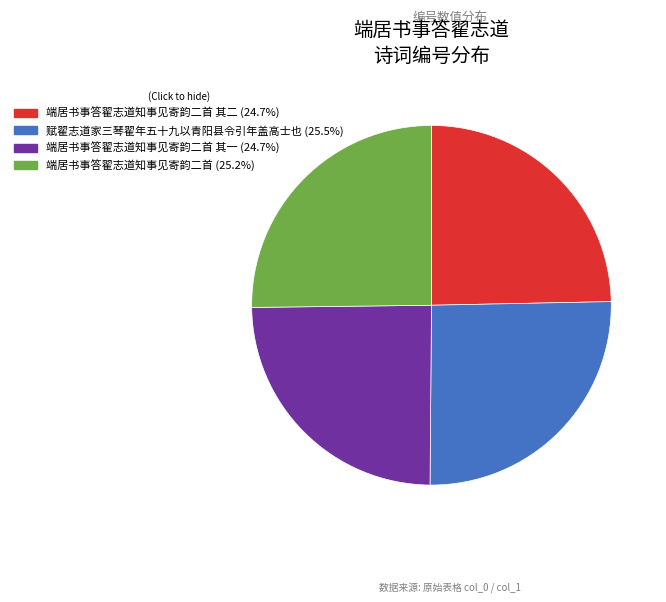

Does any single category account for the majority?

No